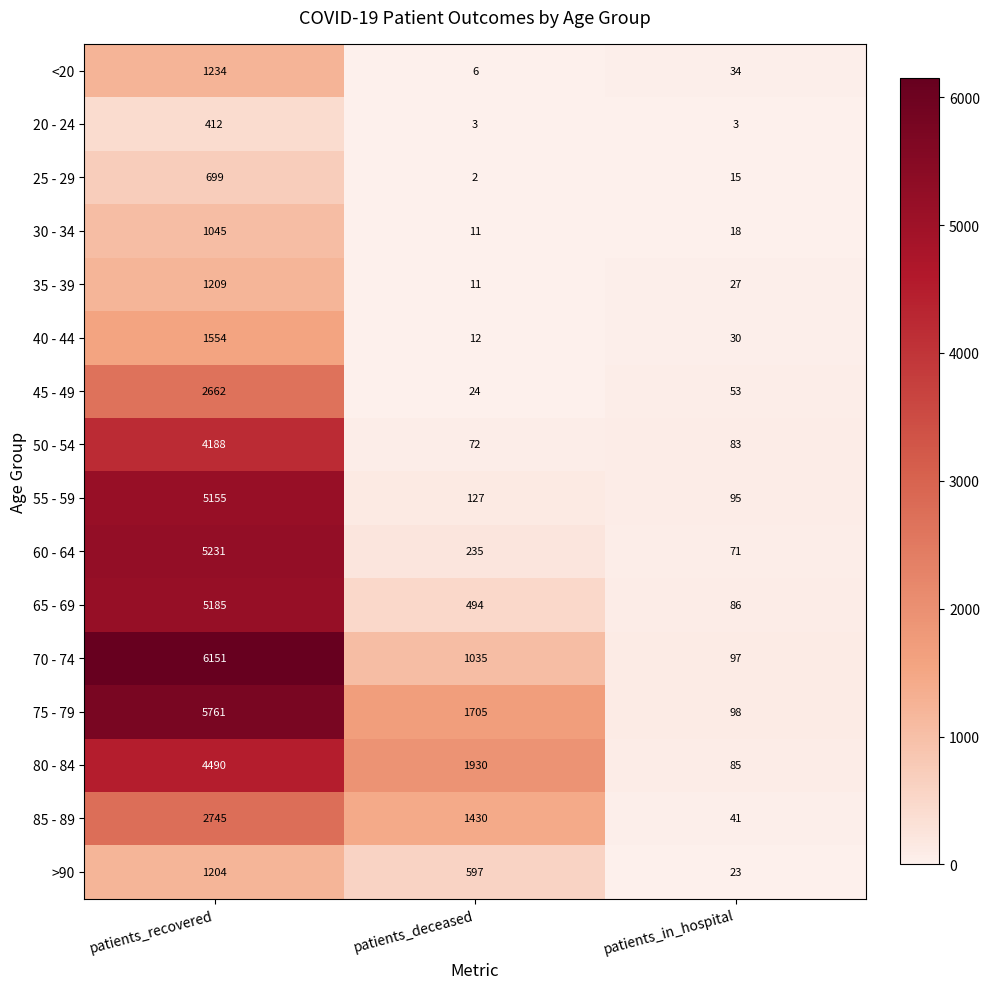

What is the difference between the maximum and second lowest values in the 80 - 84 series?

2560